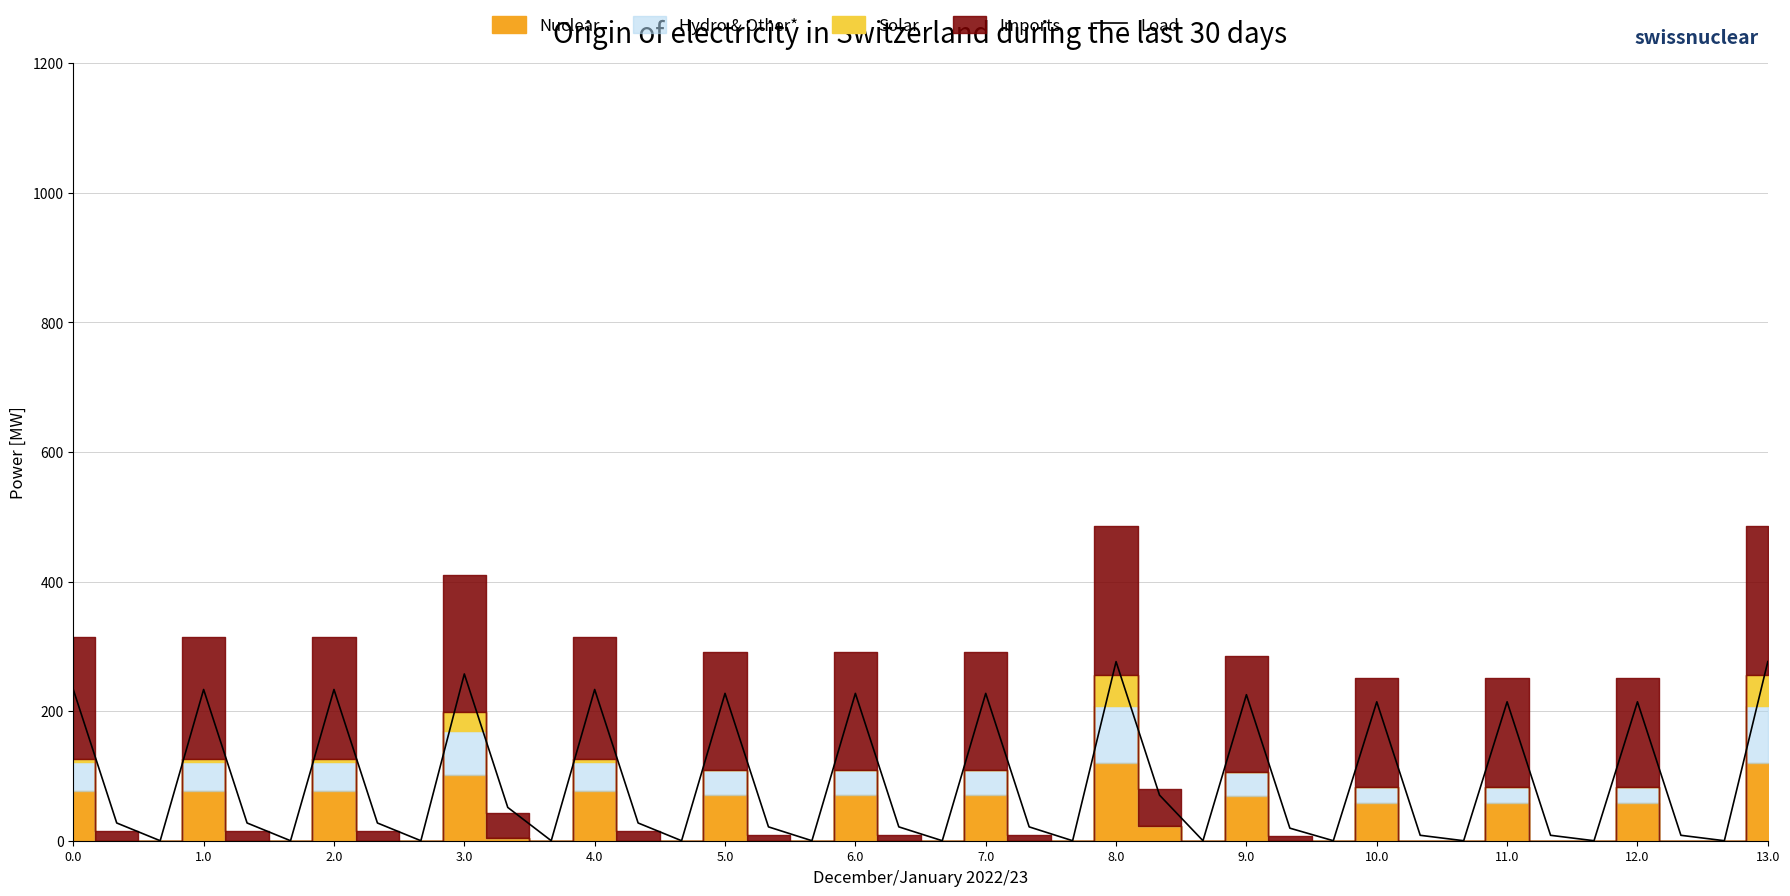

How many lines are shown in the chart?

1